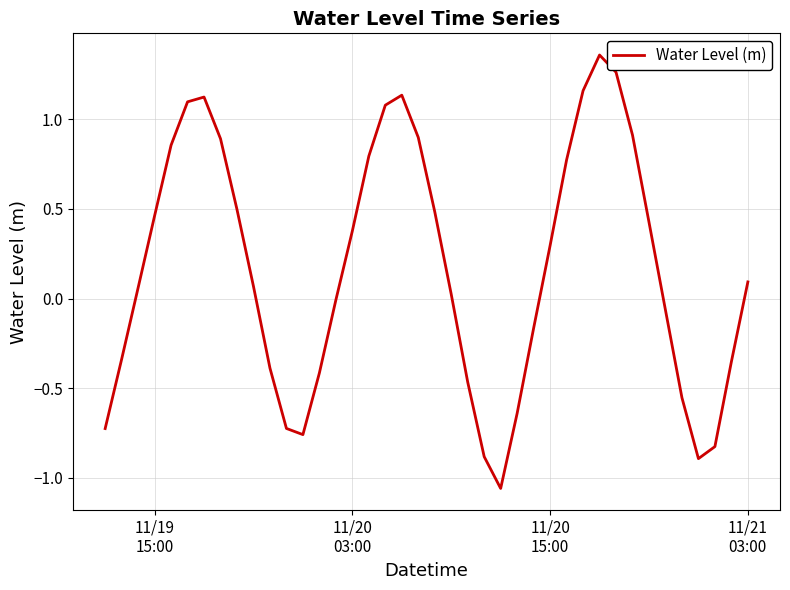

What is the maximum value shown in the chart?

1.4